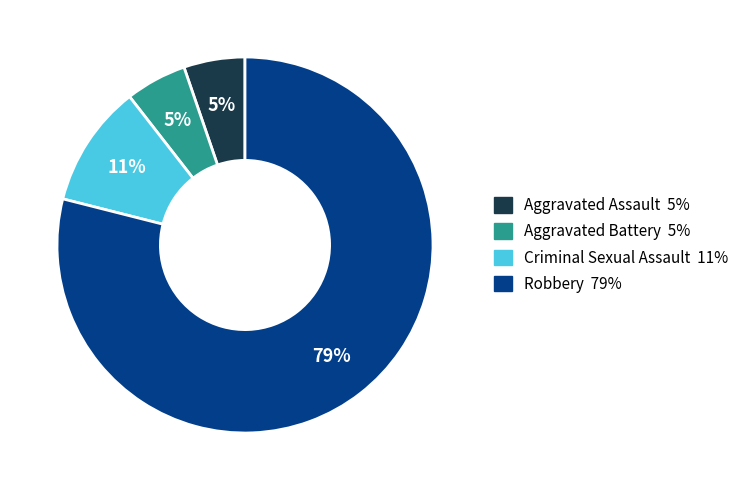

What is the largest slice in the pie chart?

Robbery